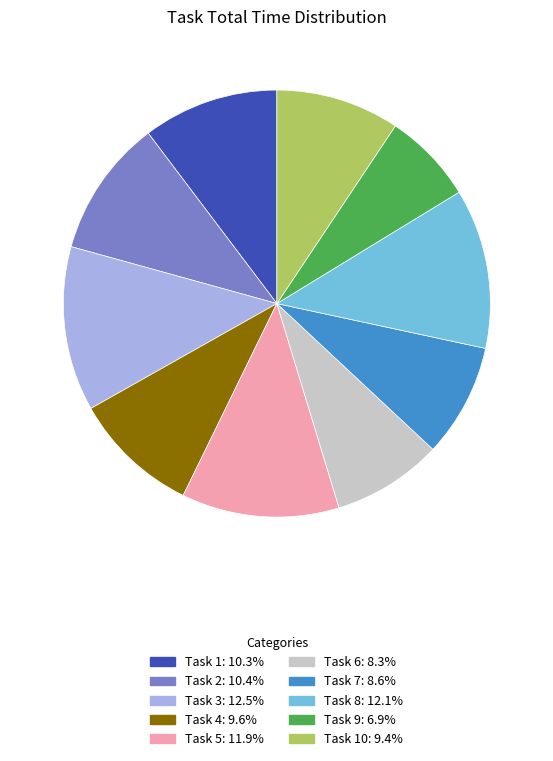

Is there any slice that represents more than half of the pie?

No